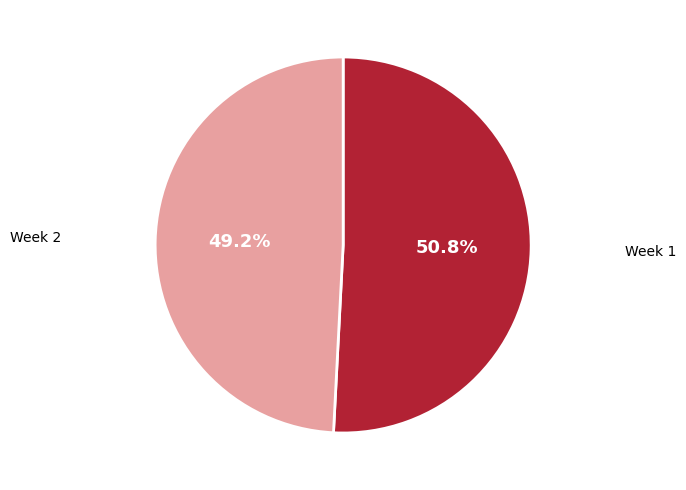

Rank the categories by value from highest to lowest.

Week 1, Week 2